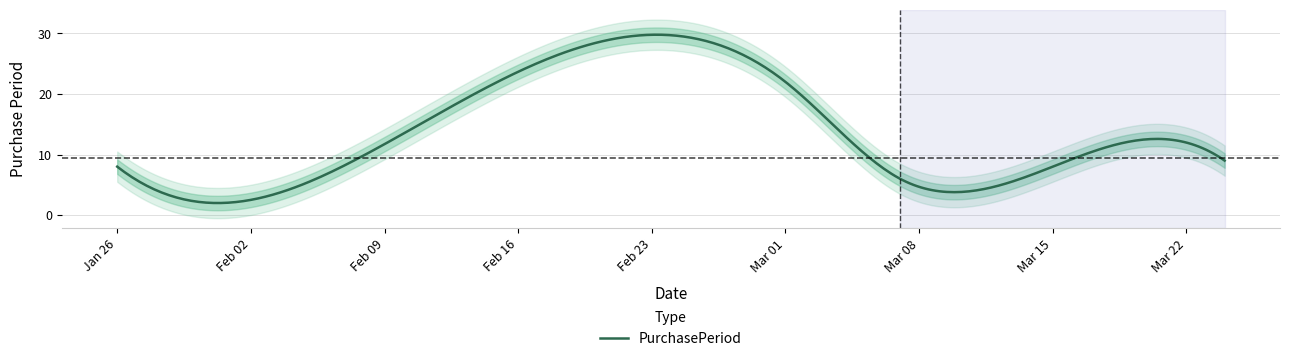

What is the value of the 4th point from the left?

22